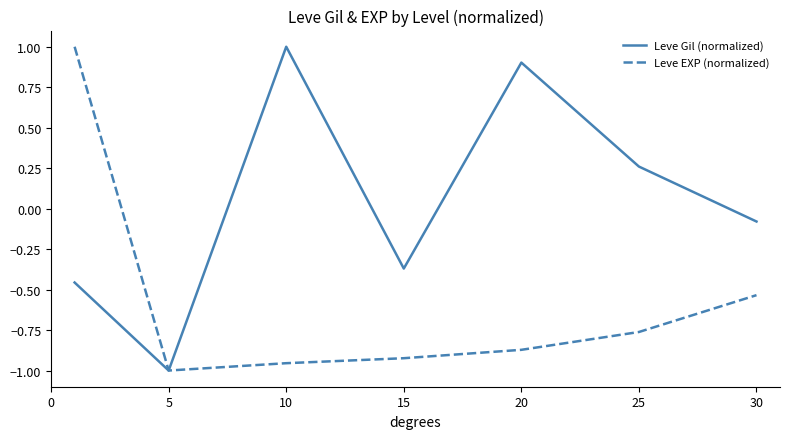

Which series has the largest total across all categories?

Leve Gil (normalized)